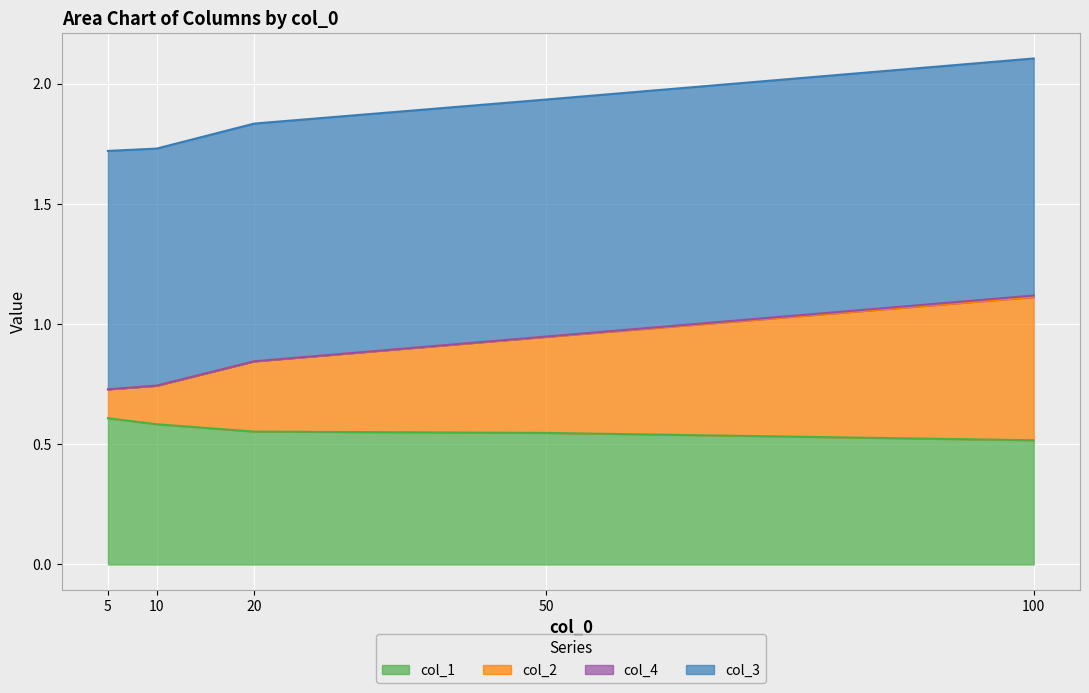

What is the maximum value for col_1?

0.6